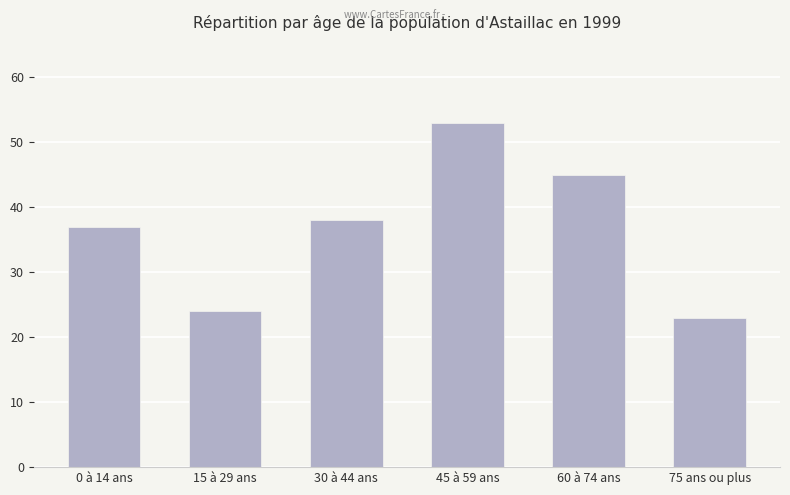

Reading left to right, transcribe all the data shown in this chart.

0 à 14 ans=37	15 à 29 ans=24	30 à 44 ans=38	45 à 59 ans=53	60 à 74 ans=45	75 ans ou plus=23